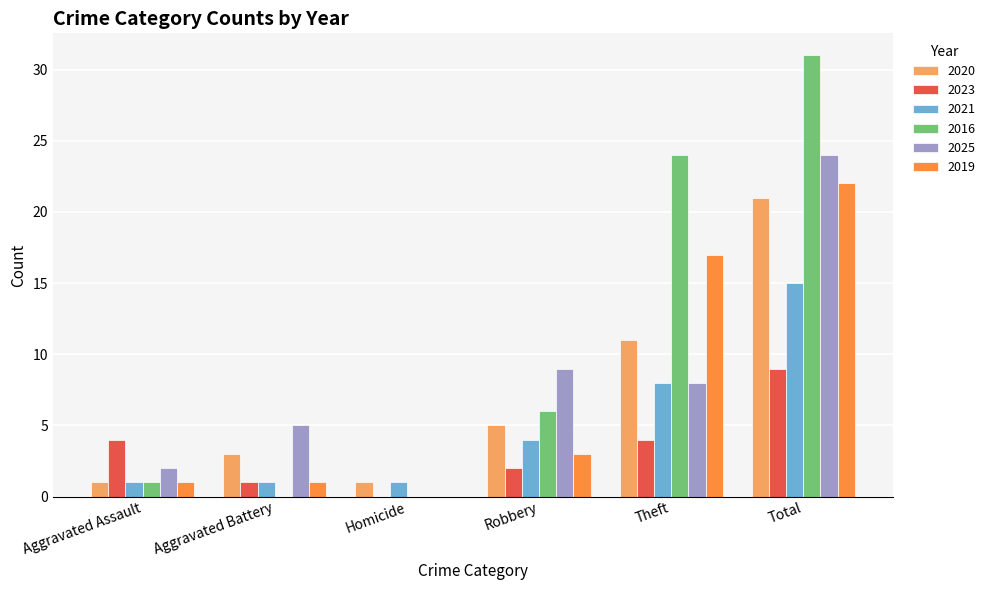

How many data points does each series have?

6